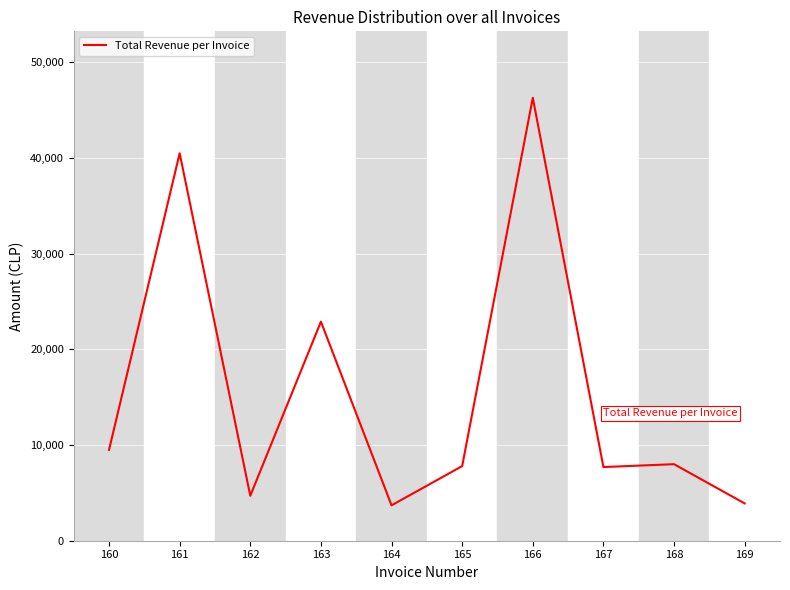

What is the difference between the values at 168 and 161?

32500